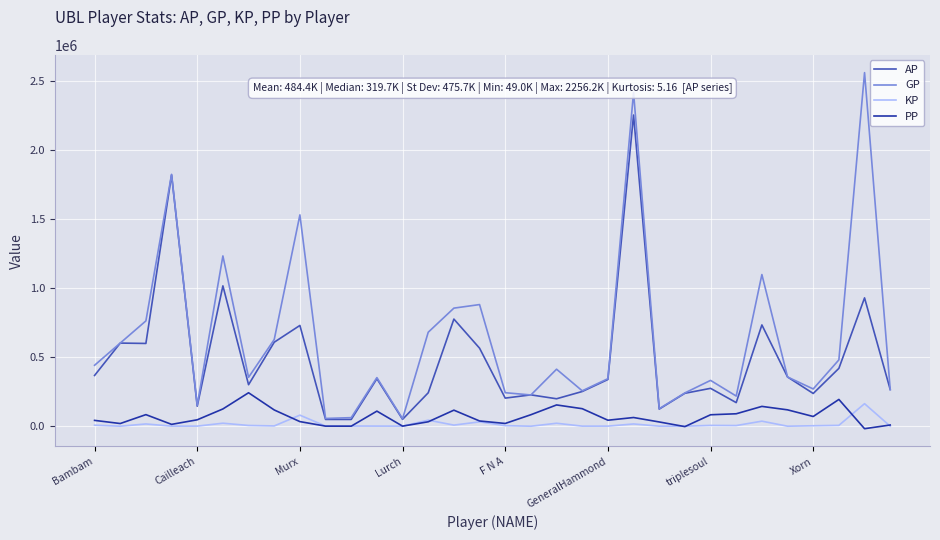

Which series has the widest spread of values?

GP